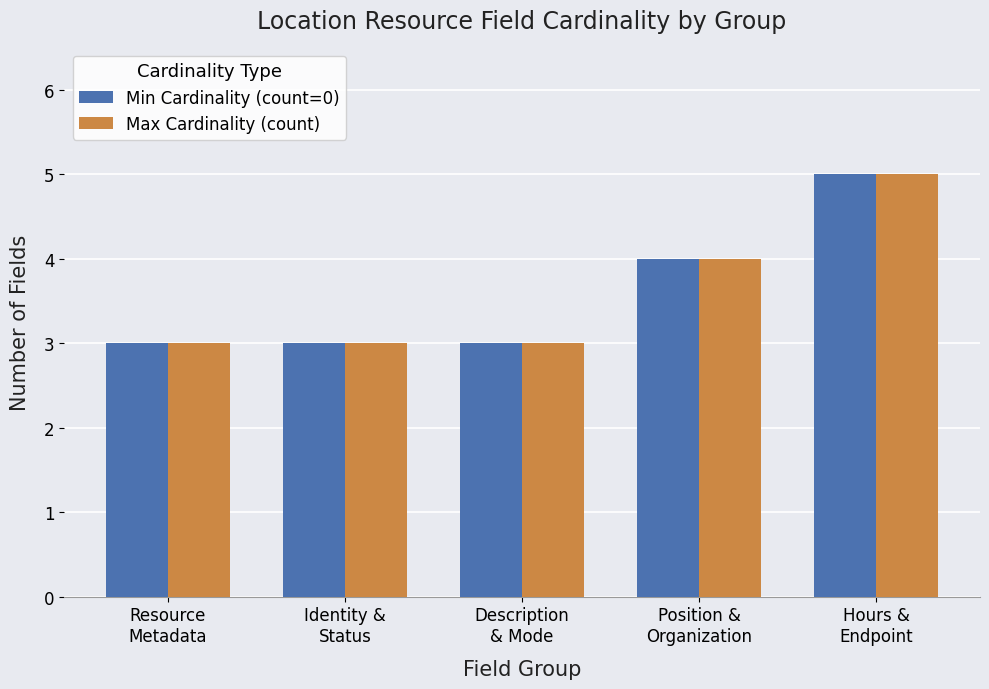

What is the label of the 3rd bar from the left?

Description
& Mode